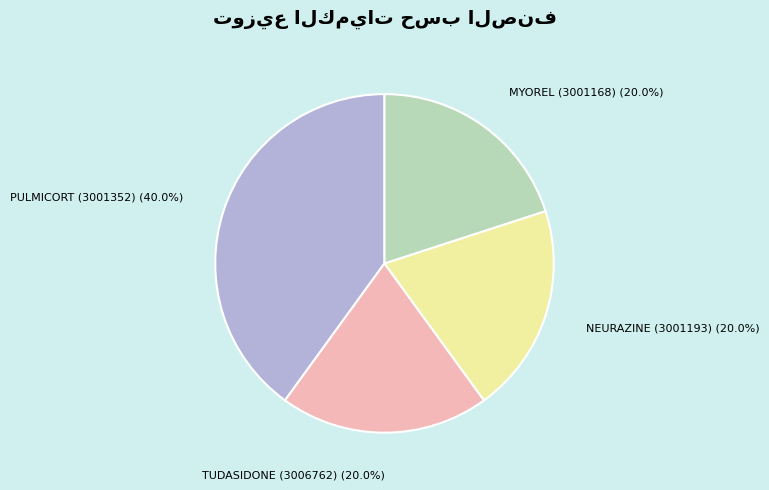

Which slice is the largest?

PULMICORT (3001352)